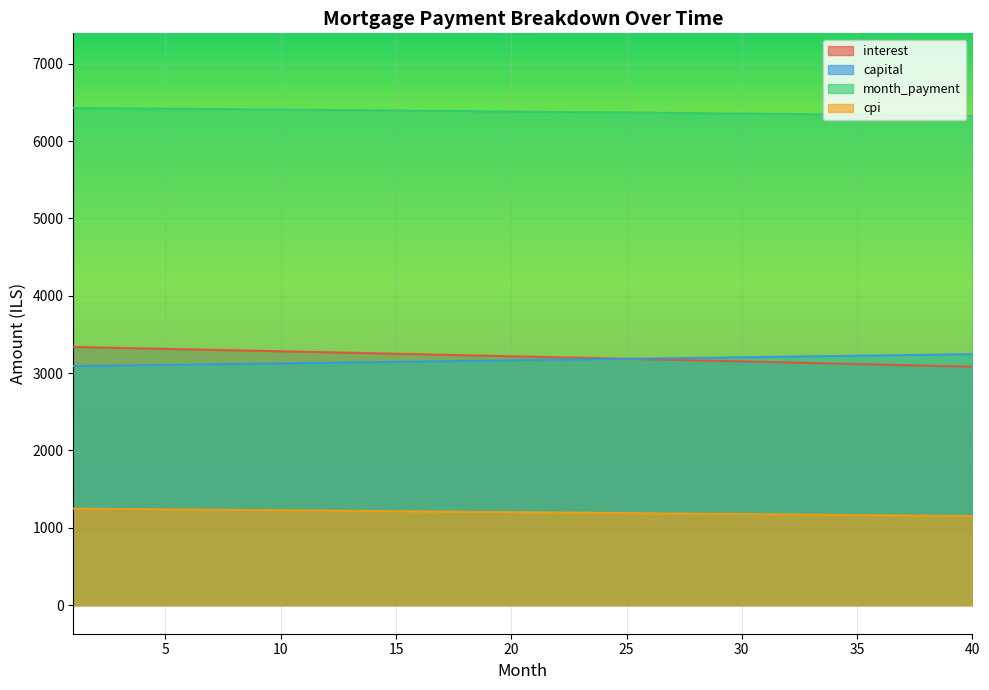

True or false: interest has a value of 900.9 at 40.

False